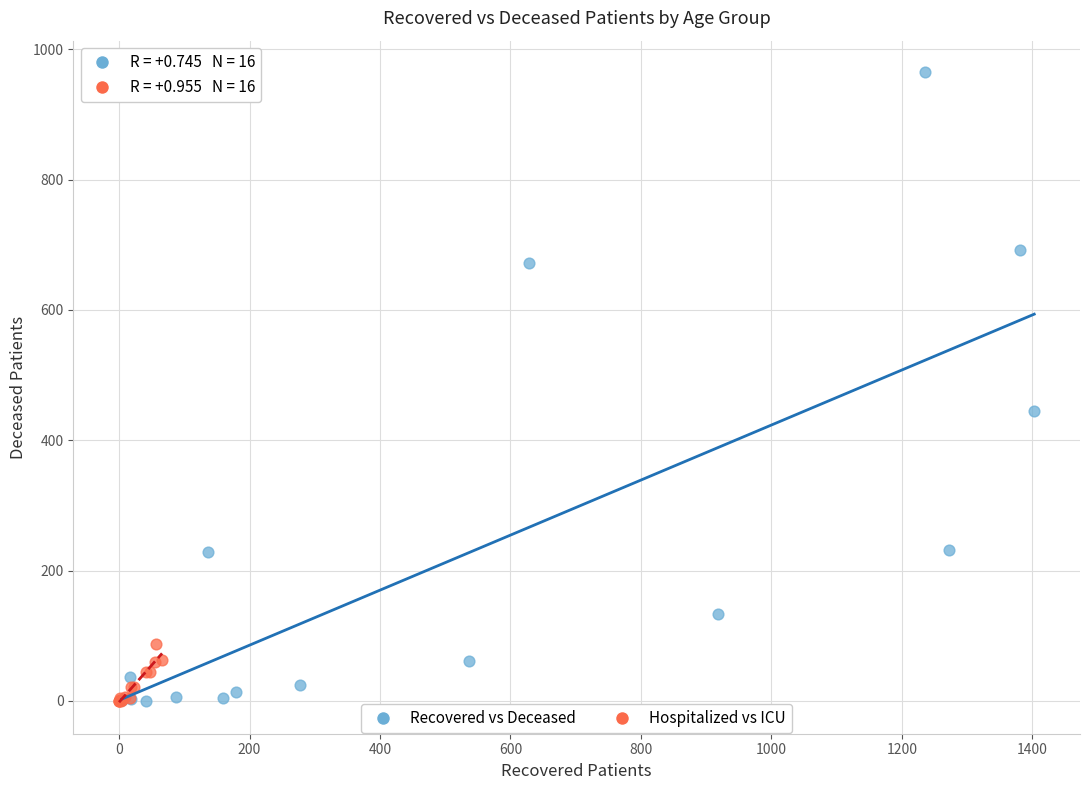

What are all the series names shown in the legend?

Recovered vs Deceased, Hospitalized vs ICU